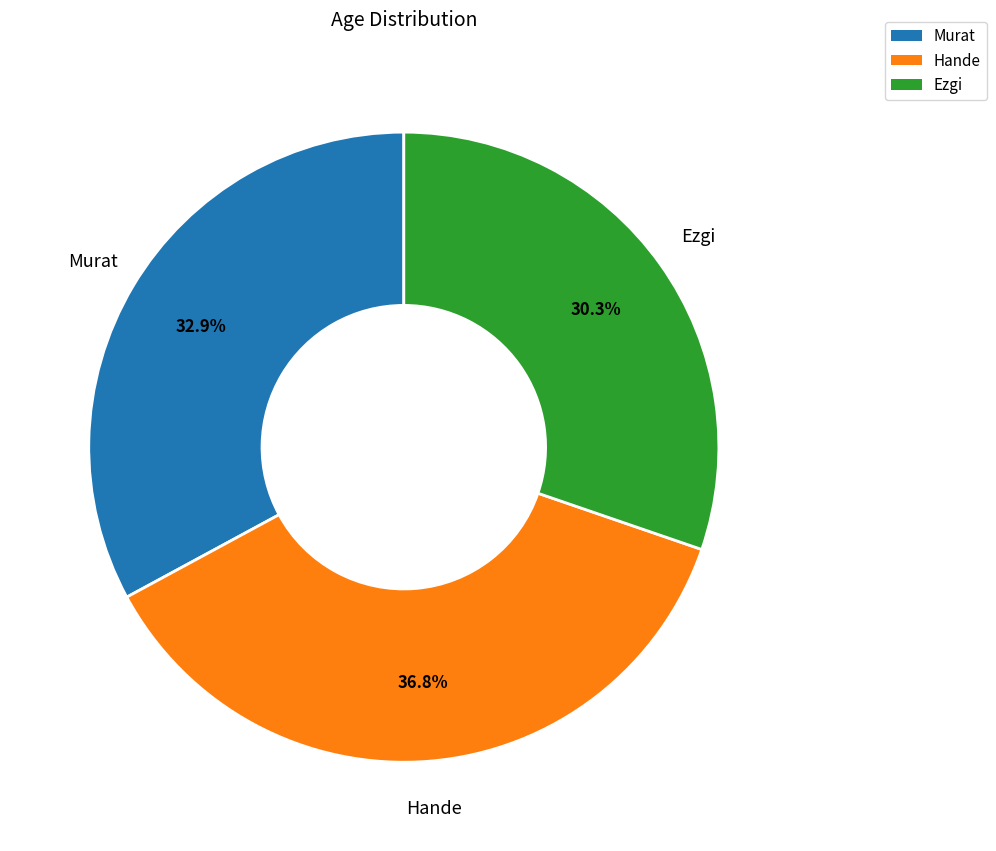

What is the largest slice in the pie chart?

Hande